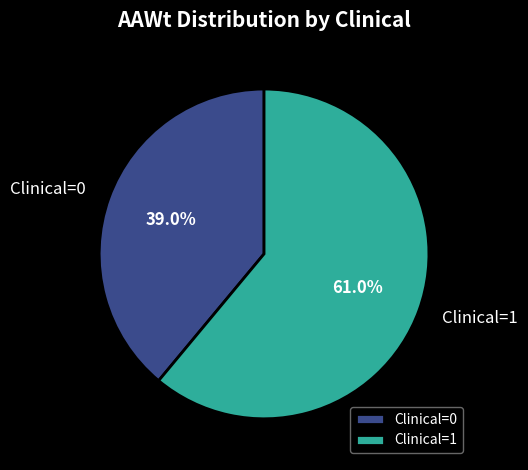

To the nearest percent, what is the average slice percentage?

50%